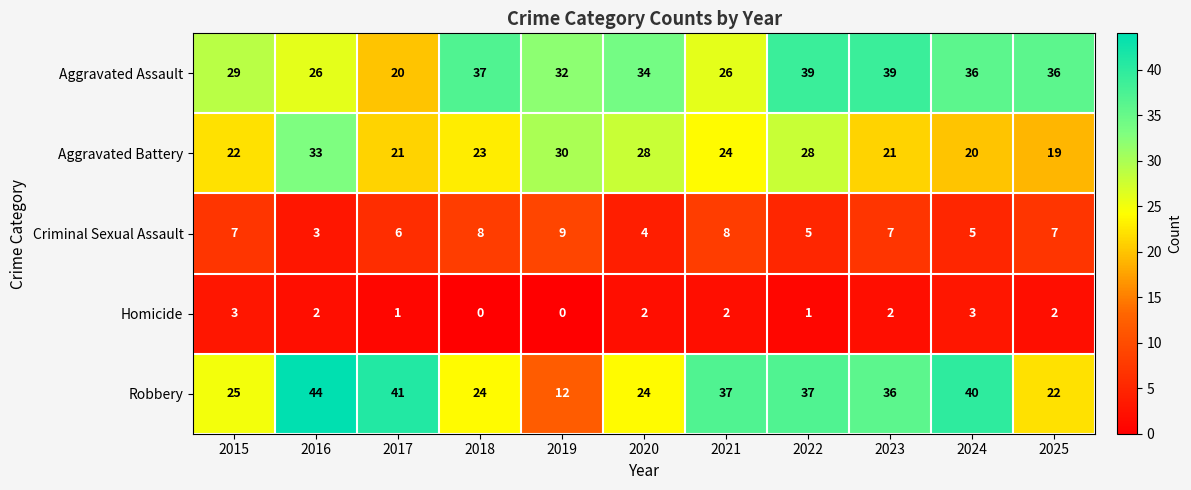

Where does the Robbery series first go above 36?

2016